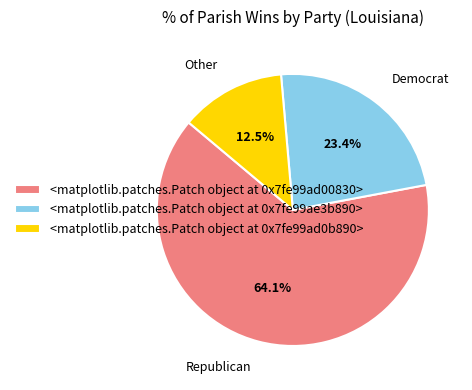

Rank the categories by value from lowest to highest.

Other, Democrat, Republican